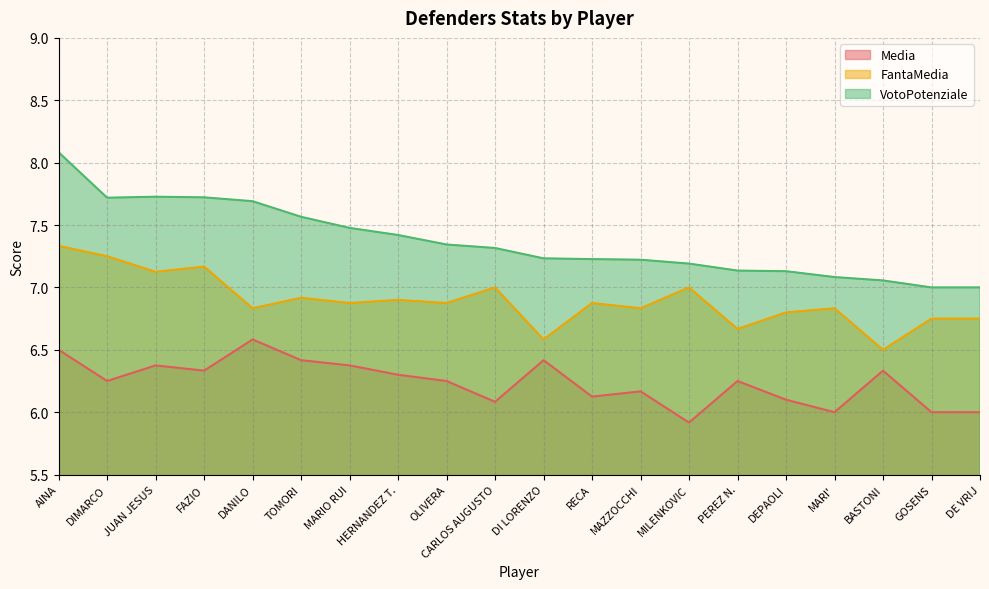

True or false: FantaMedia and Media intersect in this chart.

False